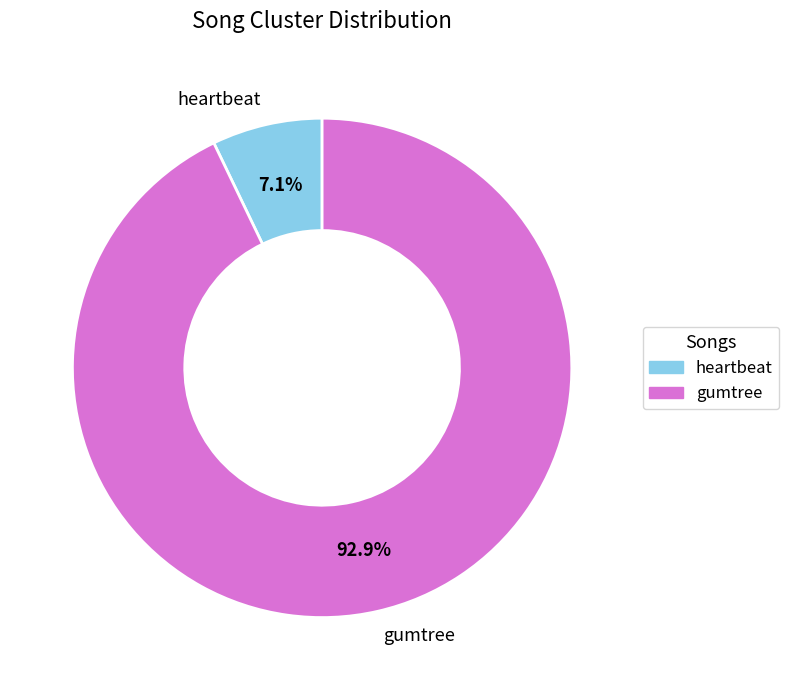

Which slice is the smallest?

heartbeat